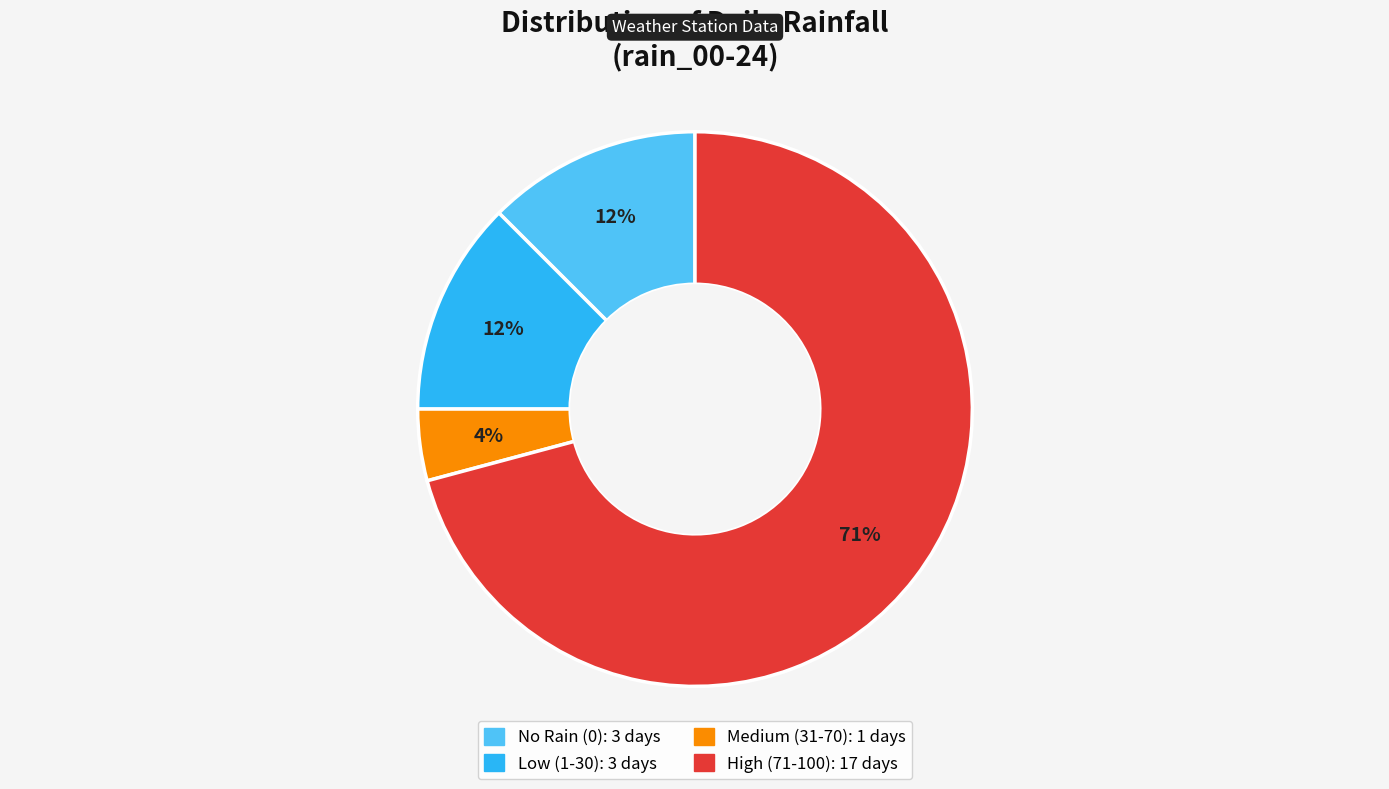

To the nearest percent, what is the average slice percentage?

25%